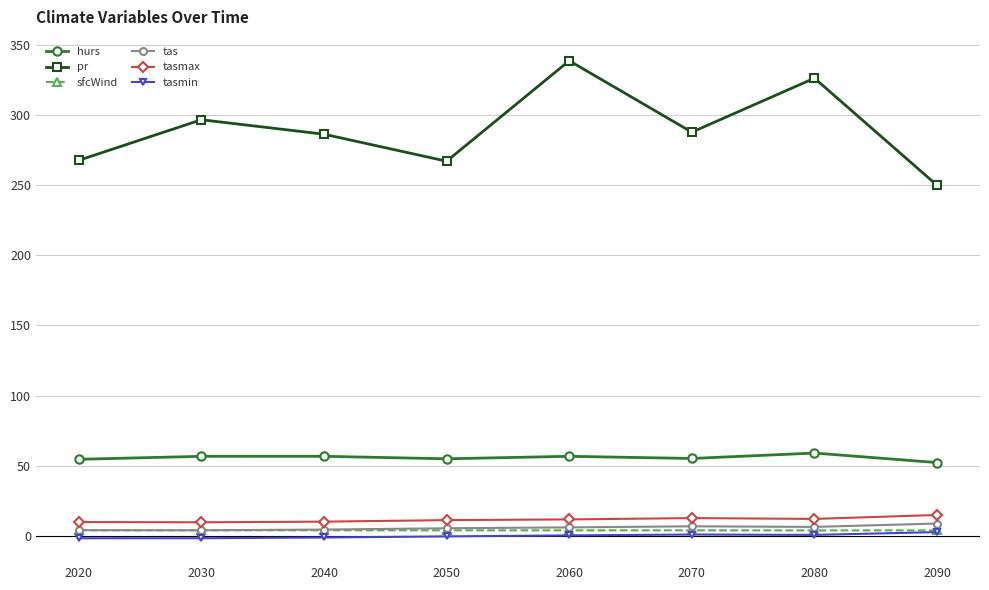

What is the minimum value for hurs?

52.2